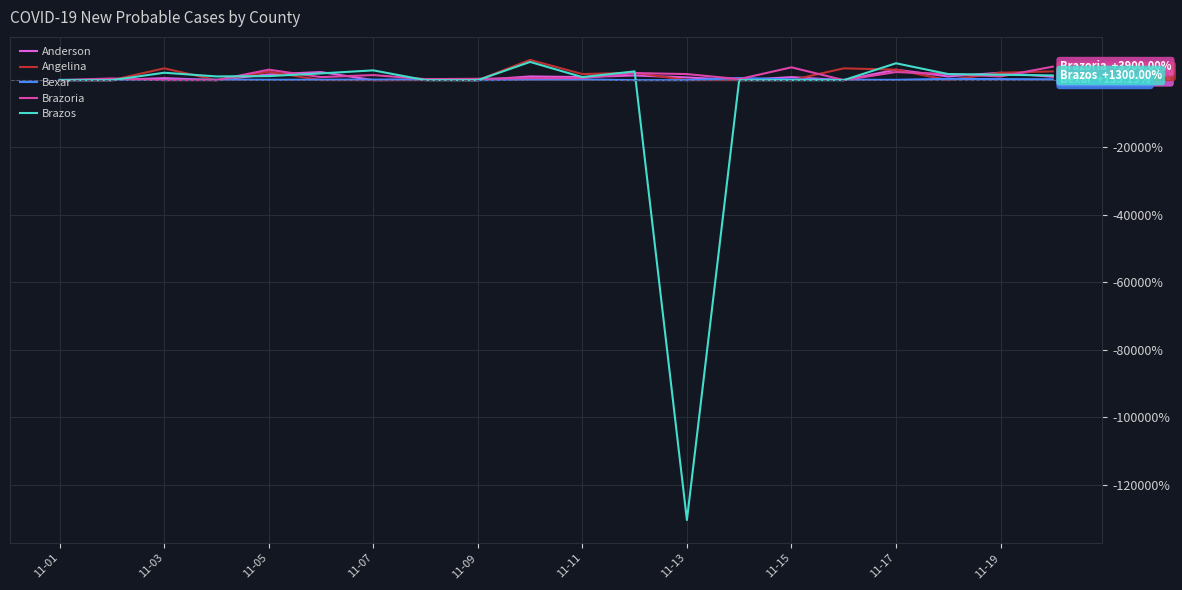

What is the maximum value for Brazoria?

3900.0